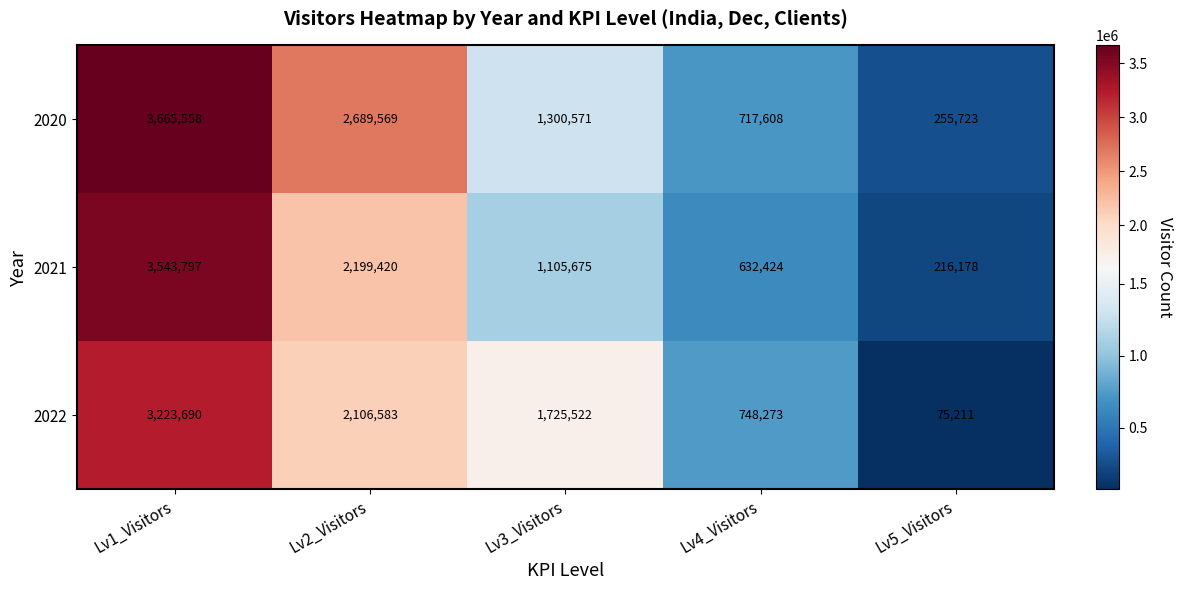

Between Lv1_Visitors and Lv5_Visitors, which series saw the biggest shift?

2020